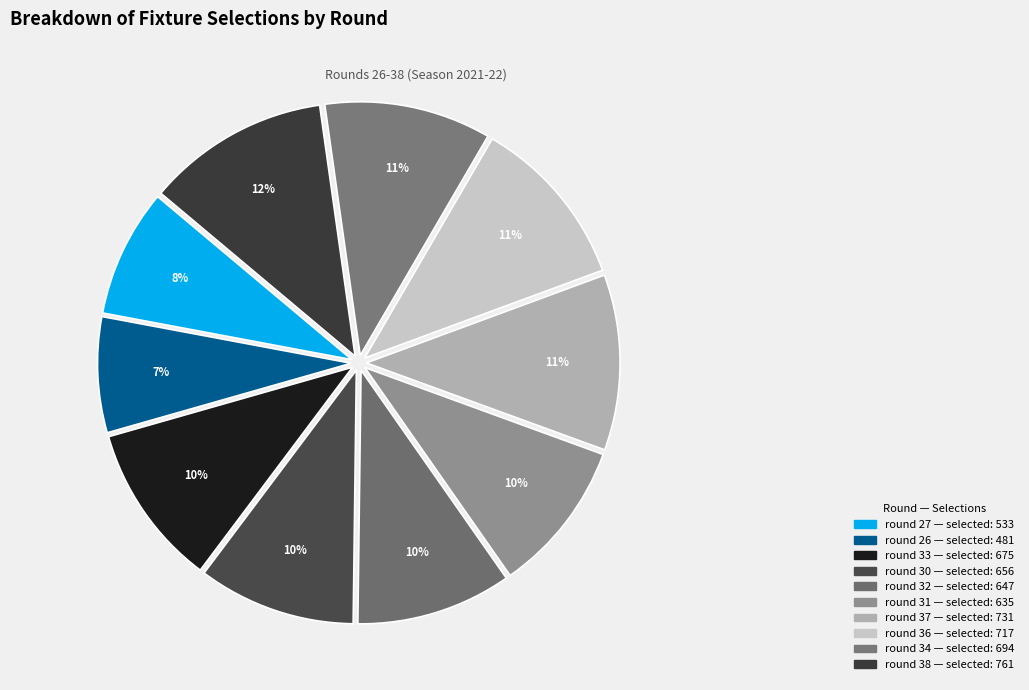

Does round 32 represent more than half of the total?

No